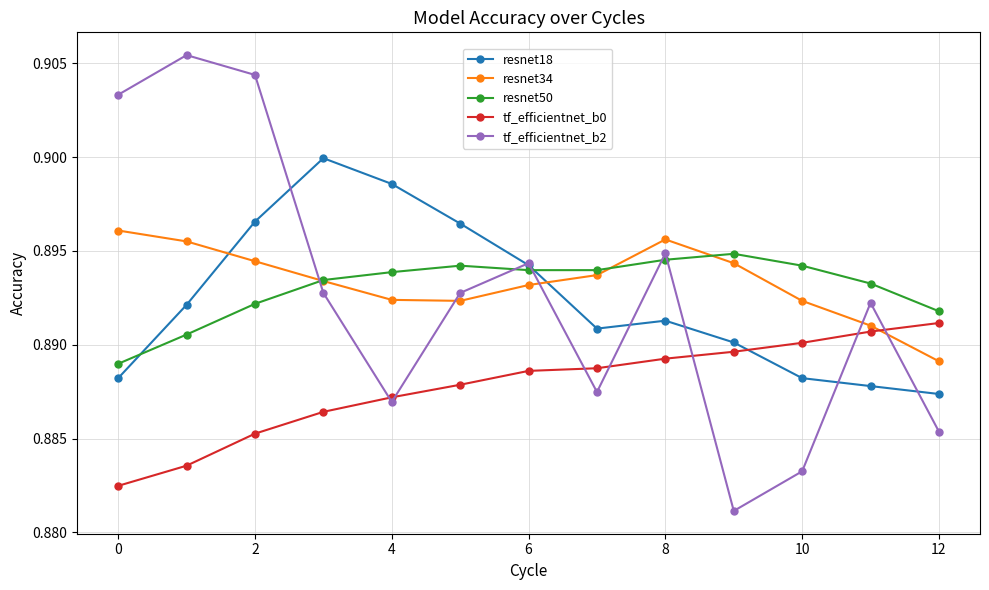

List the series in order of their peak value, highest first.

tf_efficientnet_b2, resnet18, resnet34, resnet50, tf_efficientnet_b0